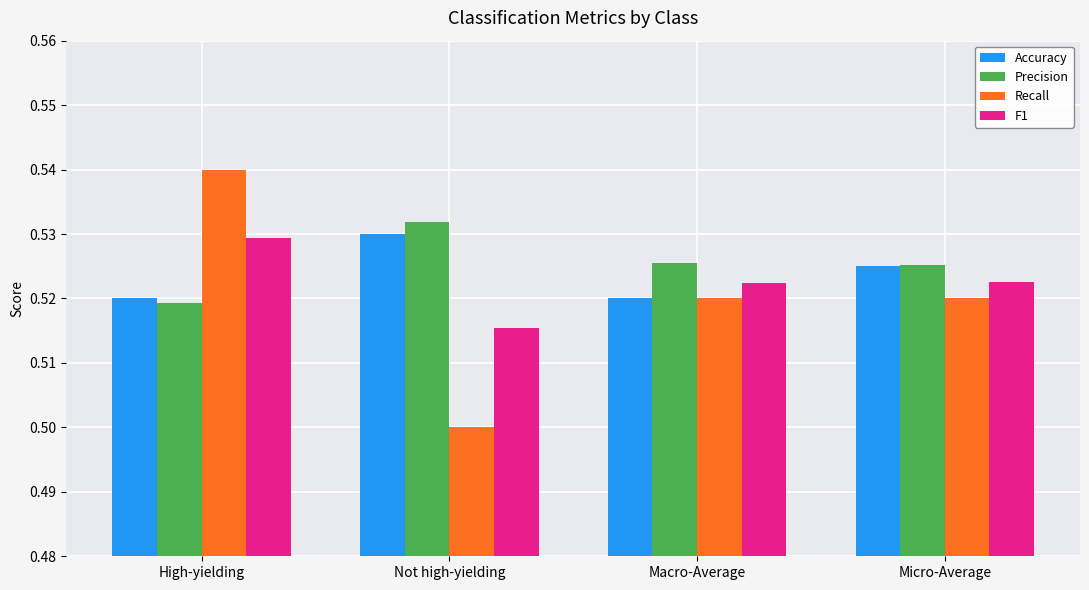

What are all the series names shown in the legend?

Accuracy, Precision, Recall, F1